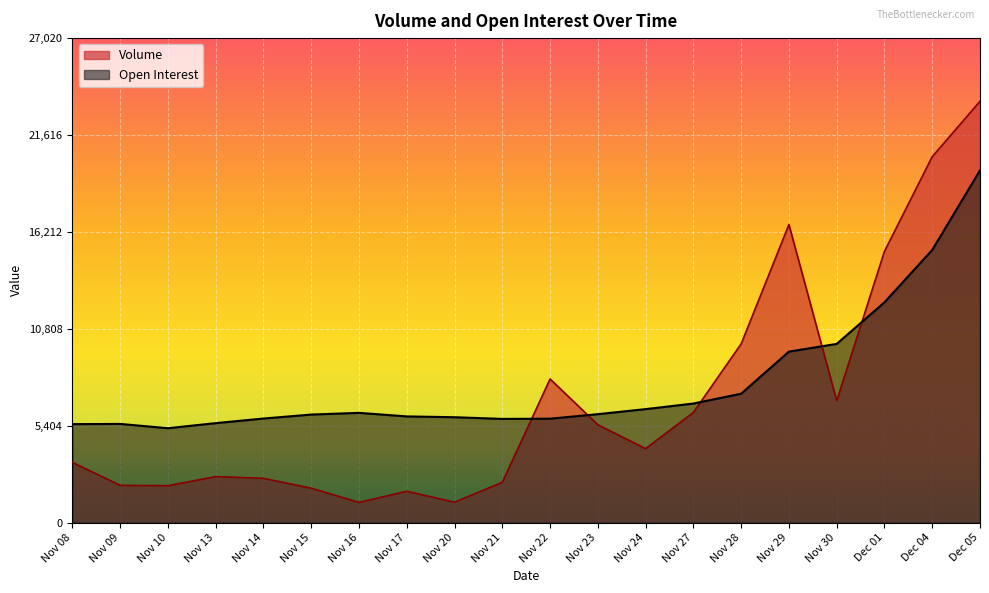

What is the maximum value for Open Interest?

19643